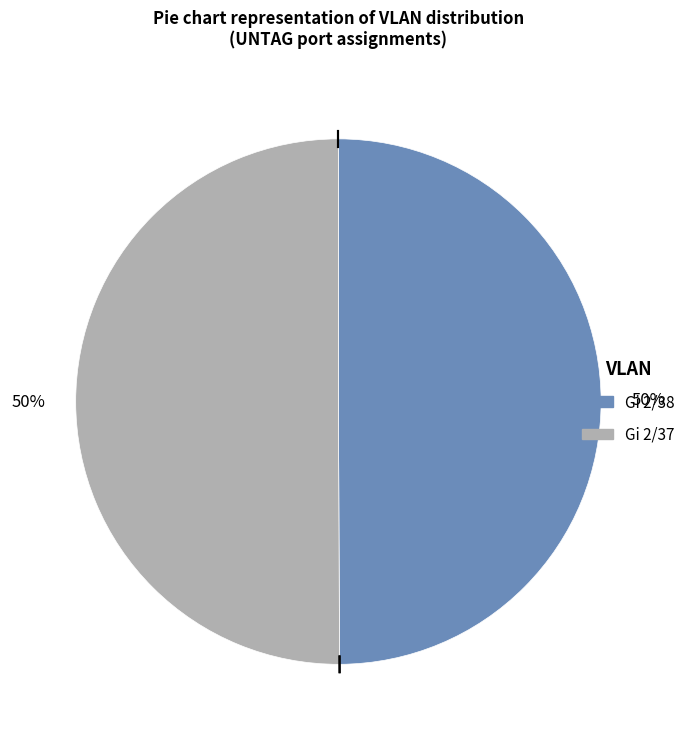

Approximately how many times larger is the value at Gi 2/38 compared to Gi 2/37?

1.0